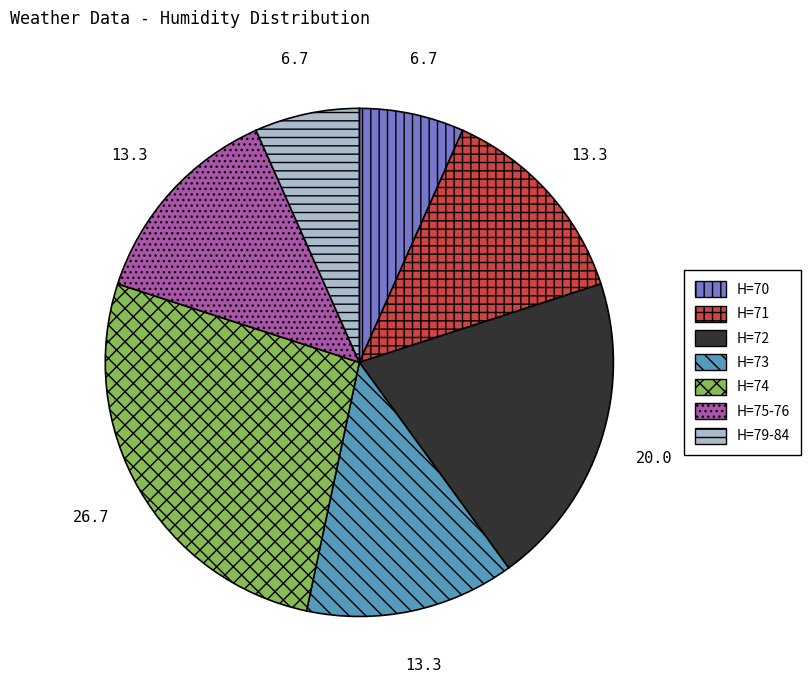

What is the largest slice in the pie chart?

H=74